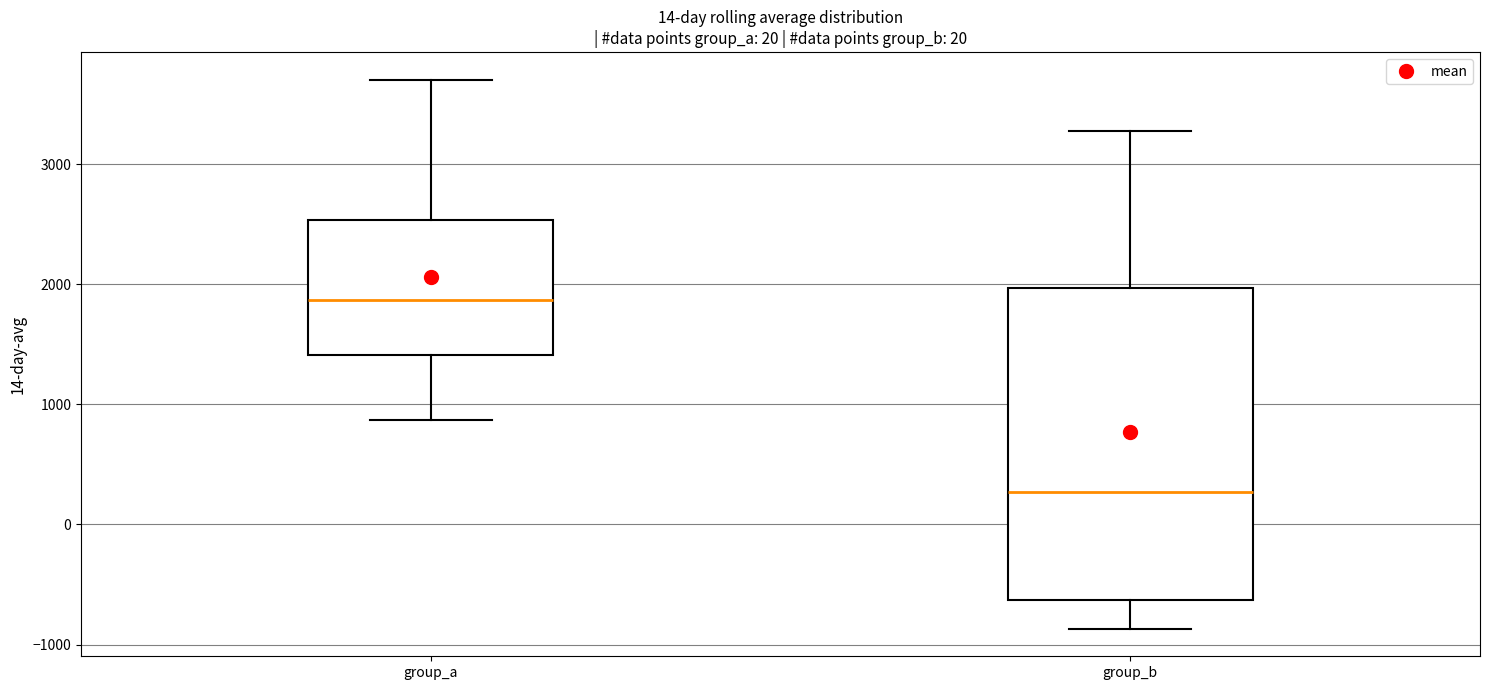

Which box has the highest median line?

group_a